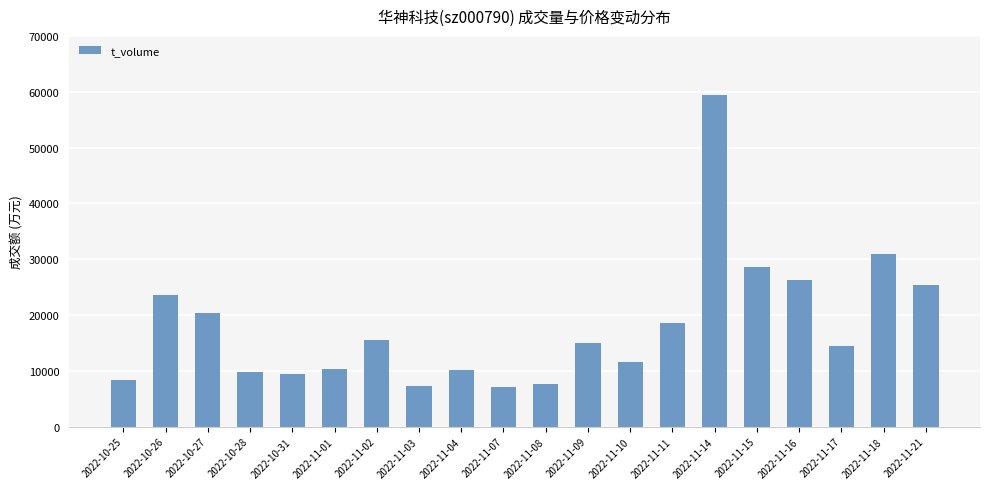

True or false: the data shows 15591 at 2022-11-02.

True